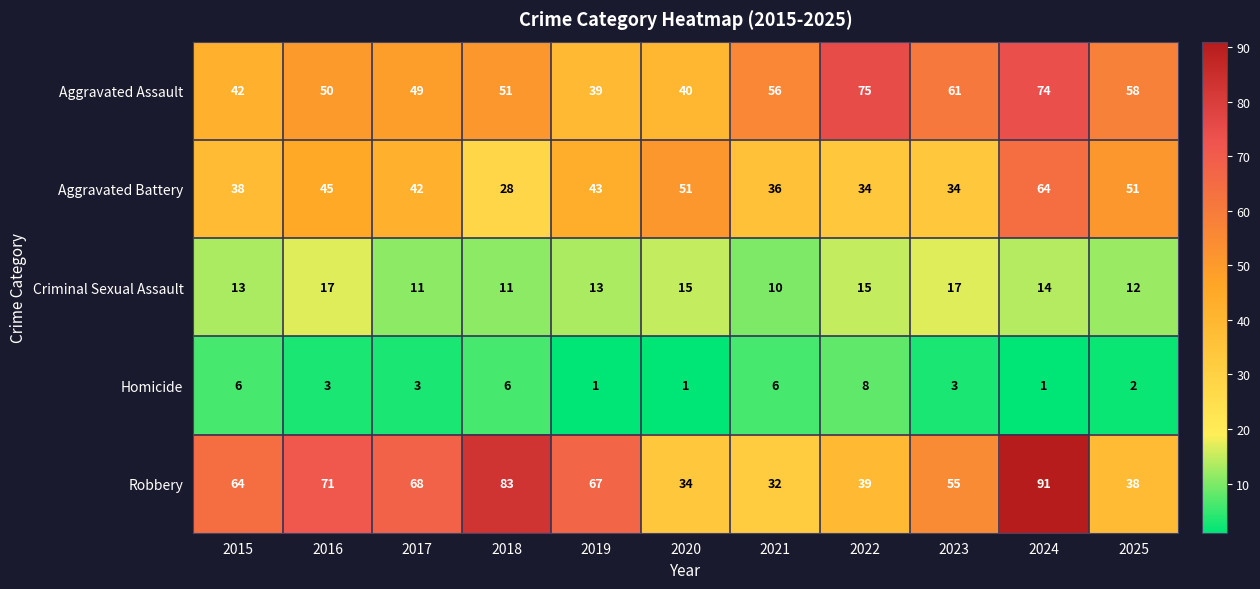

What is the difference between the Robbery values at 2015 and 2016?

7